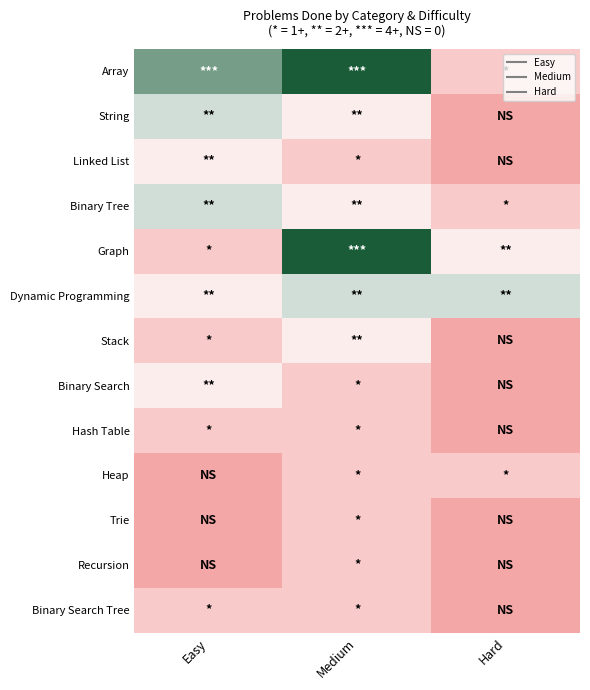

Which series has the largest total across all categories?

Array